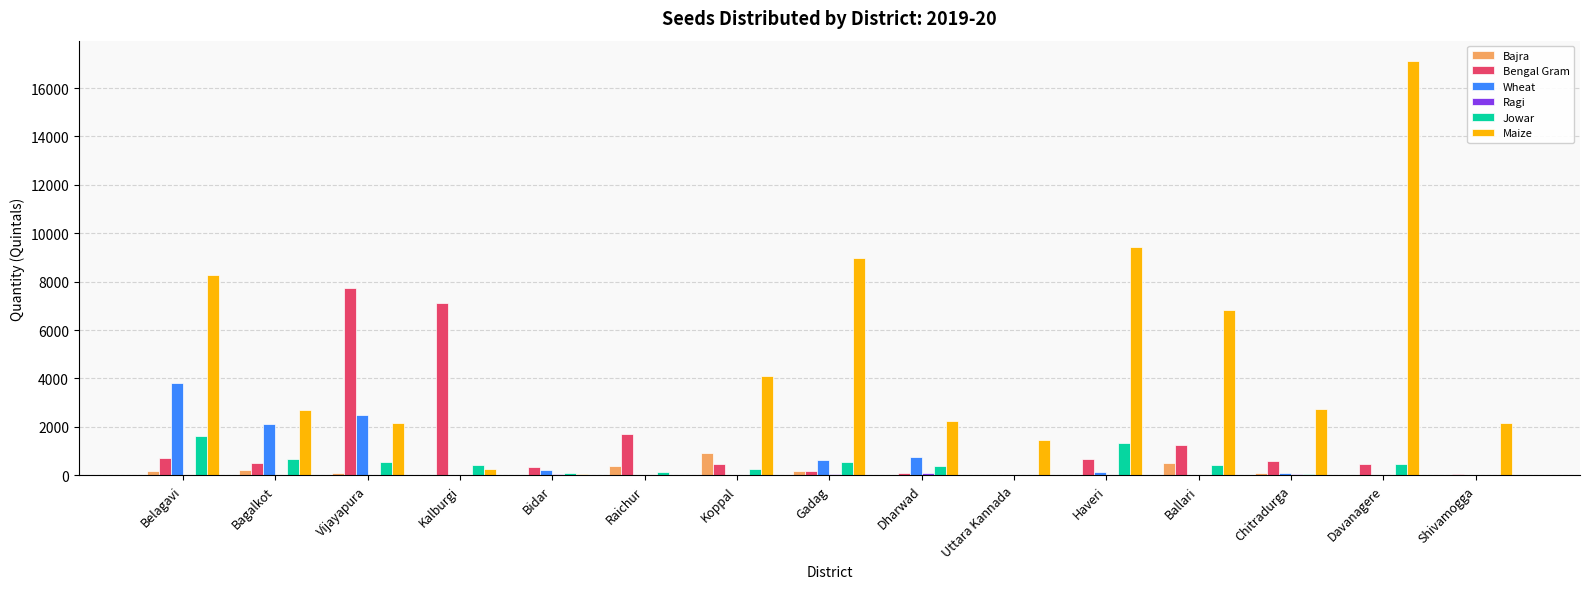

What is the maximum value for Bajra?

913.0